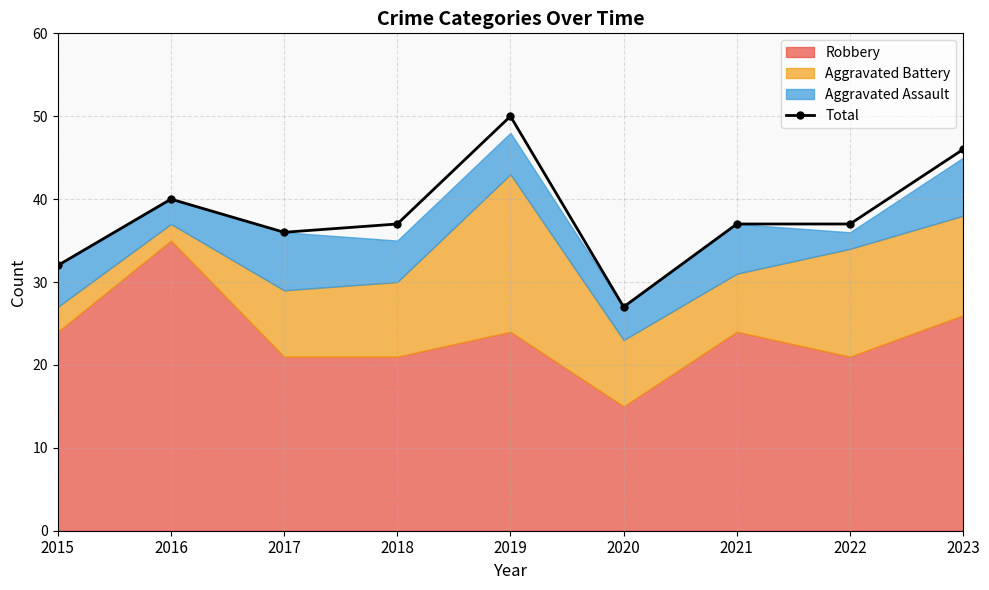

What is the difference between the maximum and second lowest values?

18